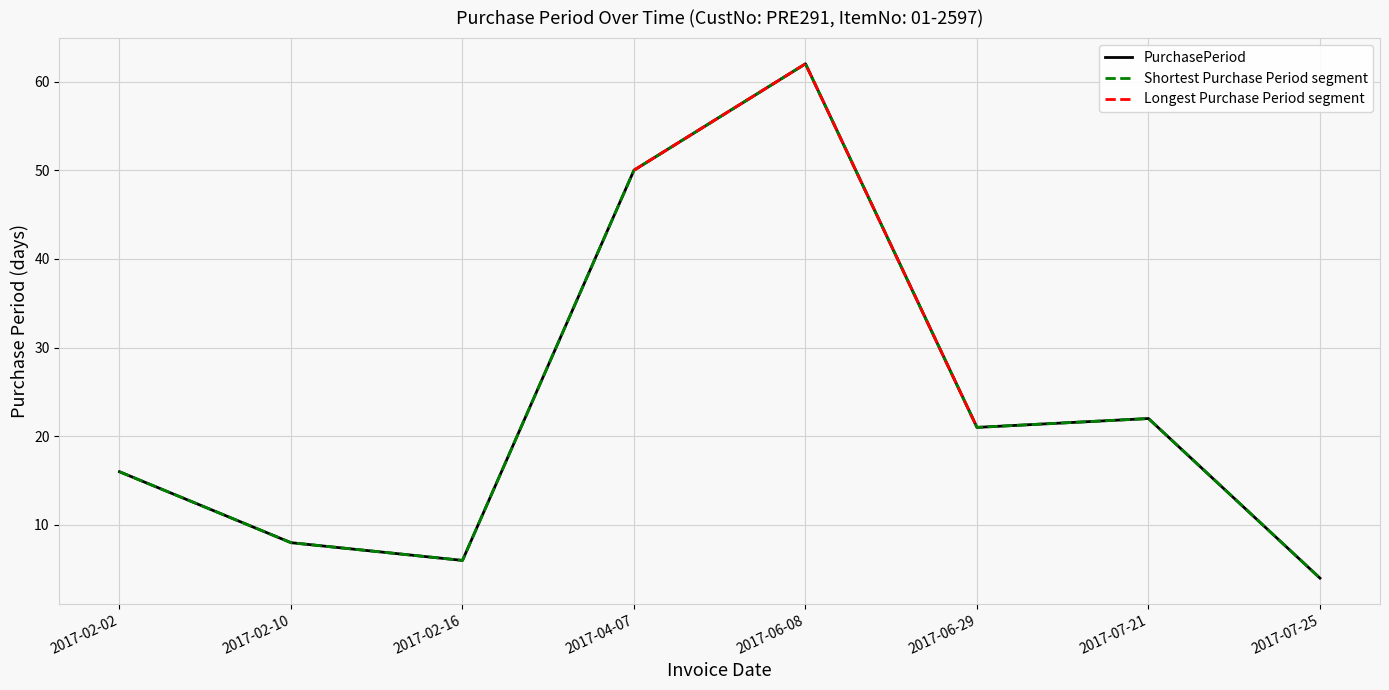

What is the ratio of the value at 2017-04-07 to the value at 2017-07-21?

2.3